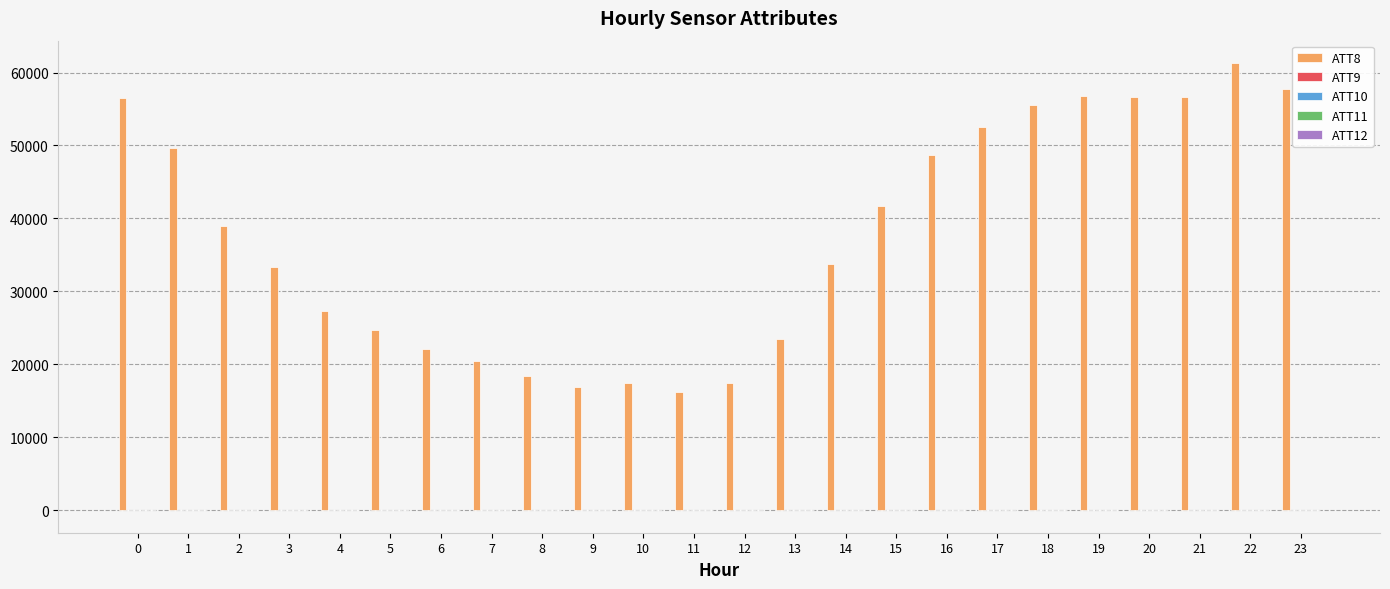

Which series has the largest total across all categories?

ATT8